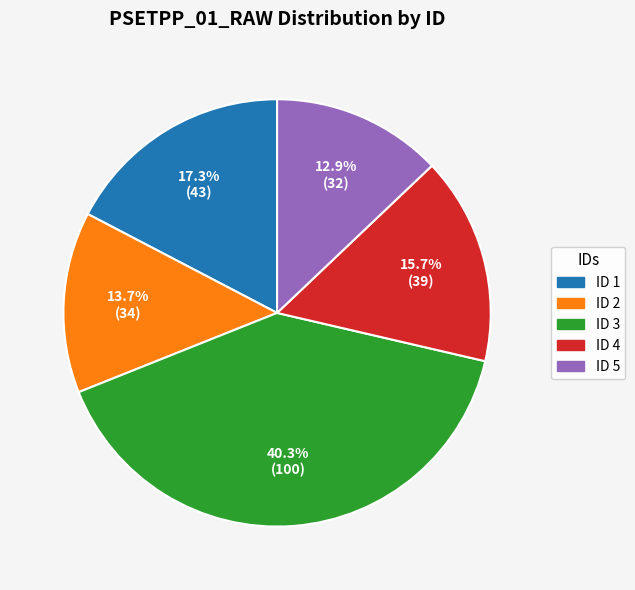

How many segments does this pie chart have?

5